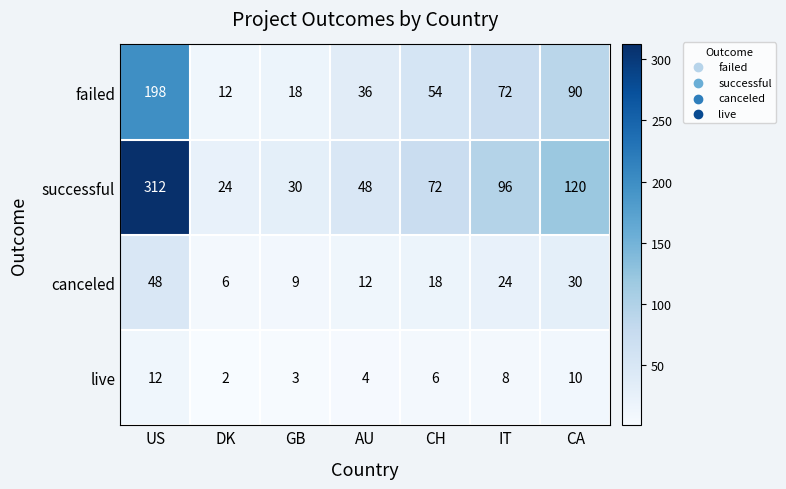

List the series in order of their overall mean, highest first.

successful, failed, canceled, live